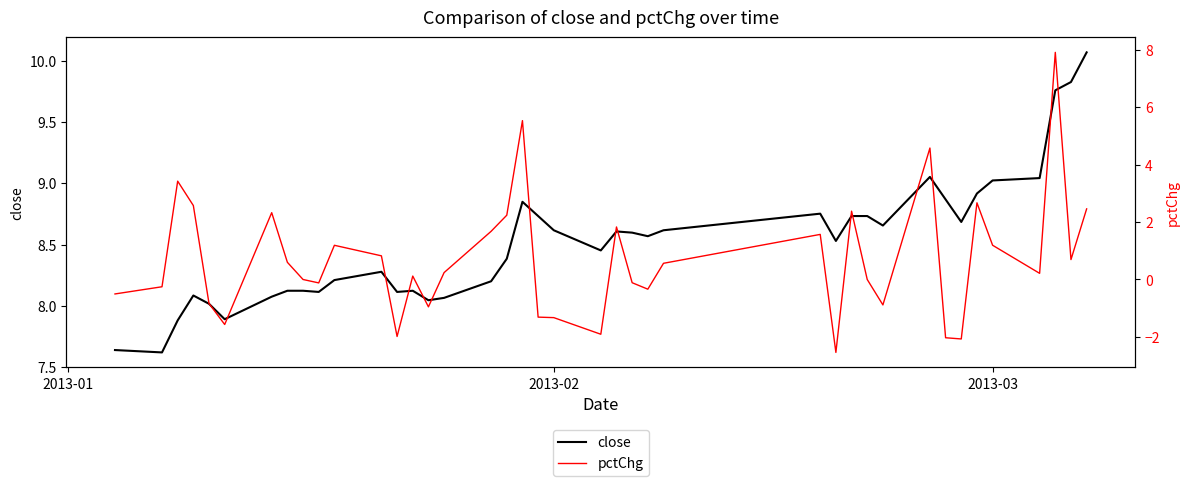

Reading left to right, list all the values displayed in this chart.

close: 7.6	7.6	7.9	8.1	8.0	7.9	8.1	8.1	8.1	8.1	8.2	8.3	8.1	8.1	8.0	8.1	8.2	8.4	8.8	8.7	8.6	8.5	8.6	8.6	8.6	8.6	8.8	8.5	8.7	8.7	8.7	9.1	8.9	8.7	8.9	9.0	9.0	9.8	9.8	10.1
pctChg: -0.5	-0.3	3.4	2.6	-0.8	-1.6	2.3	0.6	0.0	-0.1	1.2	0.8	-2.0	0.1	-1.0	0.2	1.7	2.2	5.5	-1.3	-1.3	-1.9	1.8	-0.1	-0.3	0.6	1.6	-2.5	2.4	0.0	-0.9	4.6	-2.0	-2.1	2.7	1.2	0.2	7.9	0.7	2.5